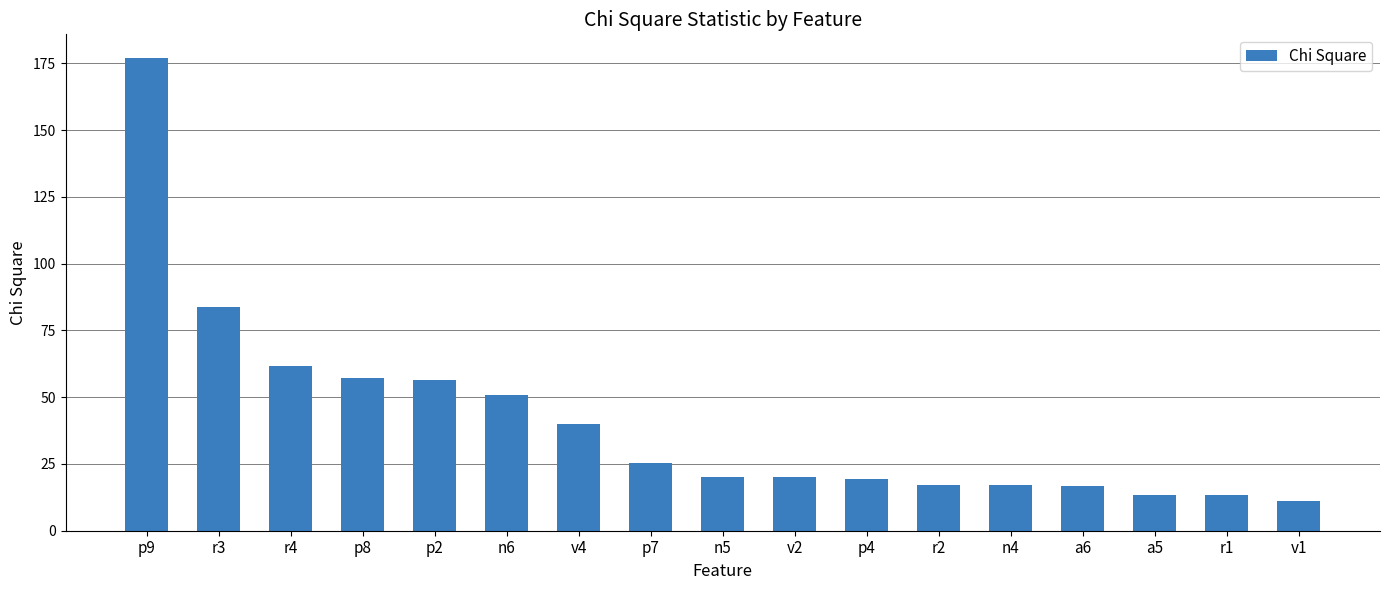

What is the difference between the second highest and minimum values?

72.6